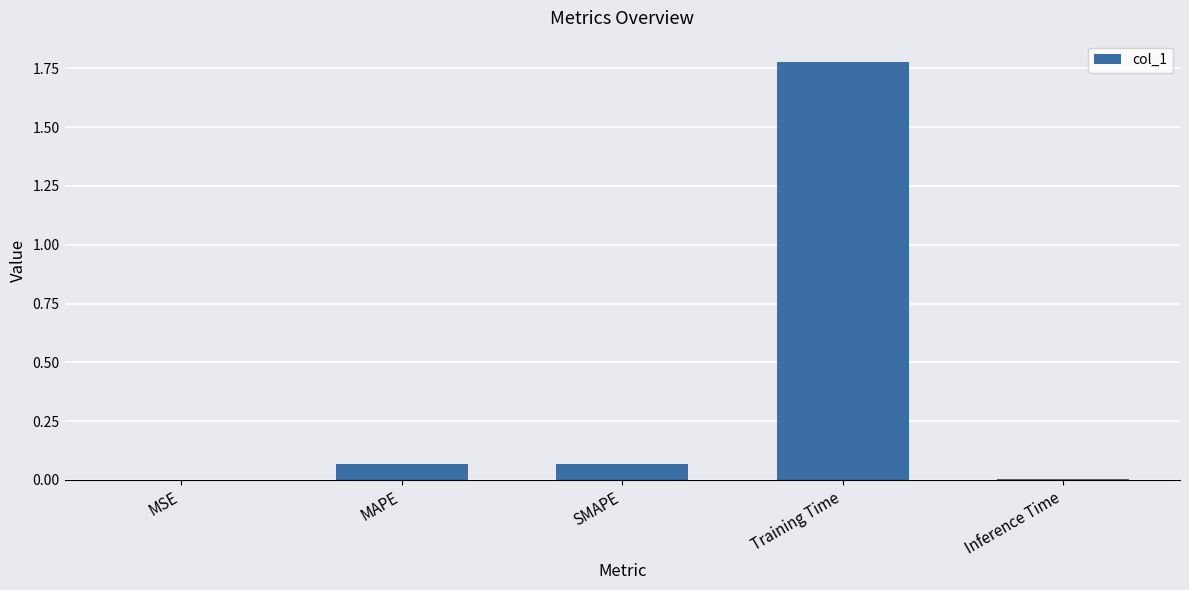

True or false: the data shows 0.0 at Inference Time.

True